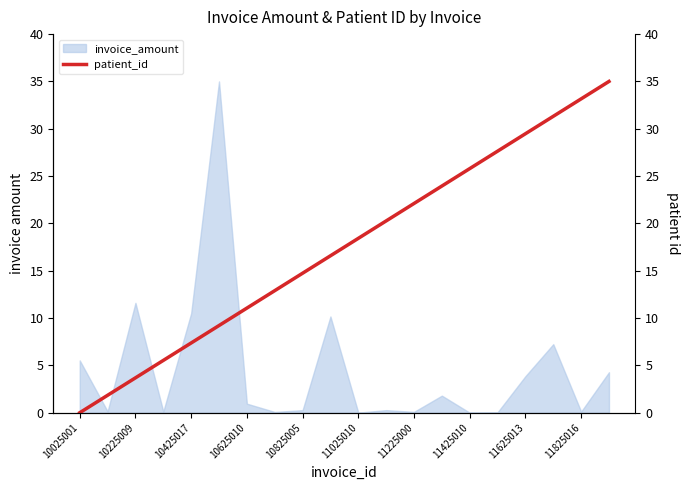

What is the highest value of the invoice_amount series?

35.0